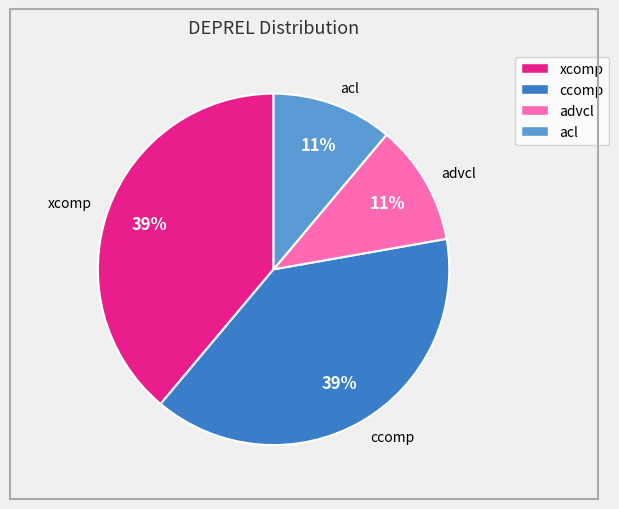

What is the ratio of the value at ccomp to the value at advcl?

3.5